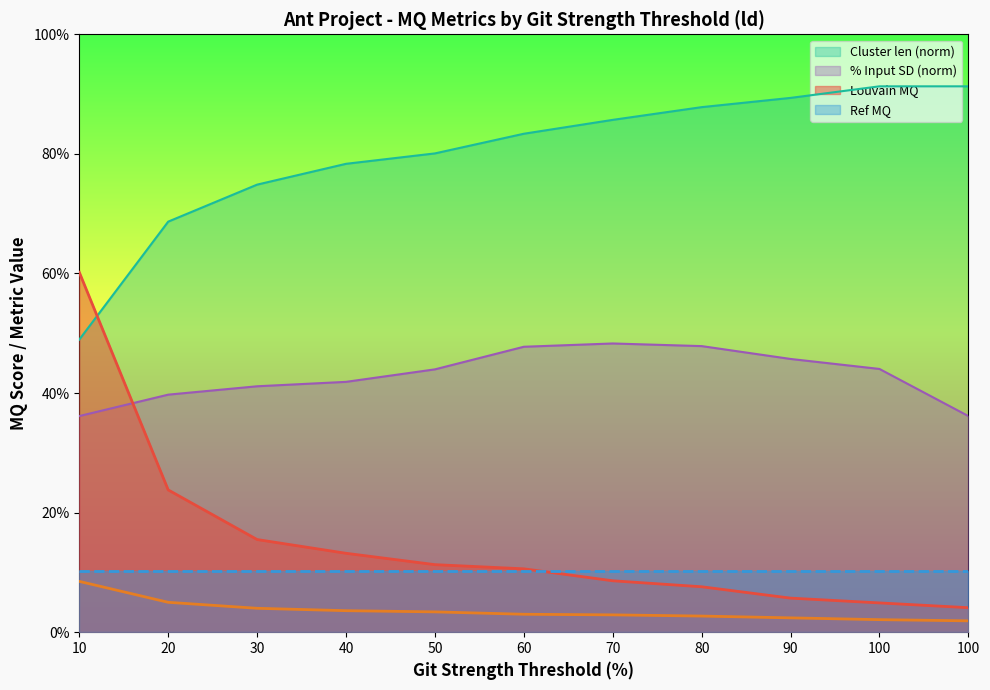

Is the value of % Input SD at 80 greater than the value of Louvain at 70?

Yes